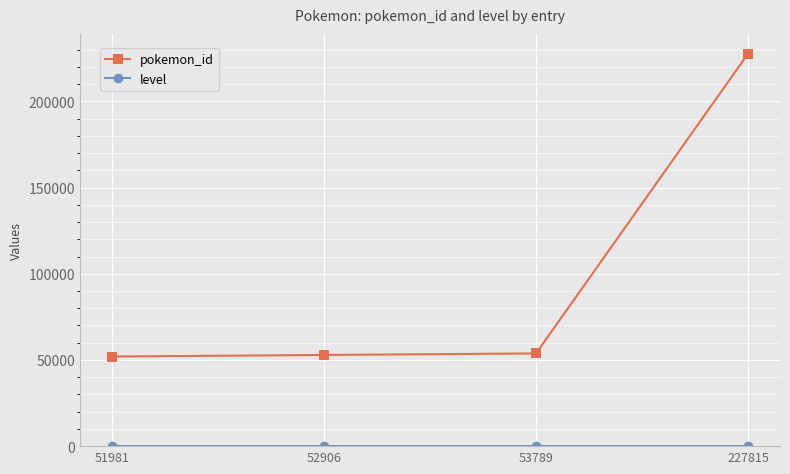

Which label corresponds to the largest value in the chart?

227815